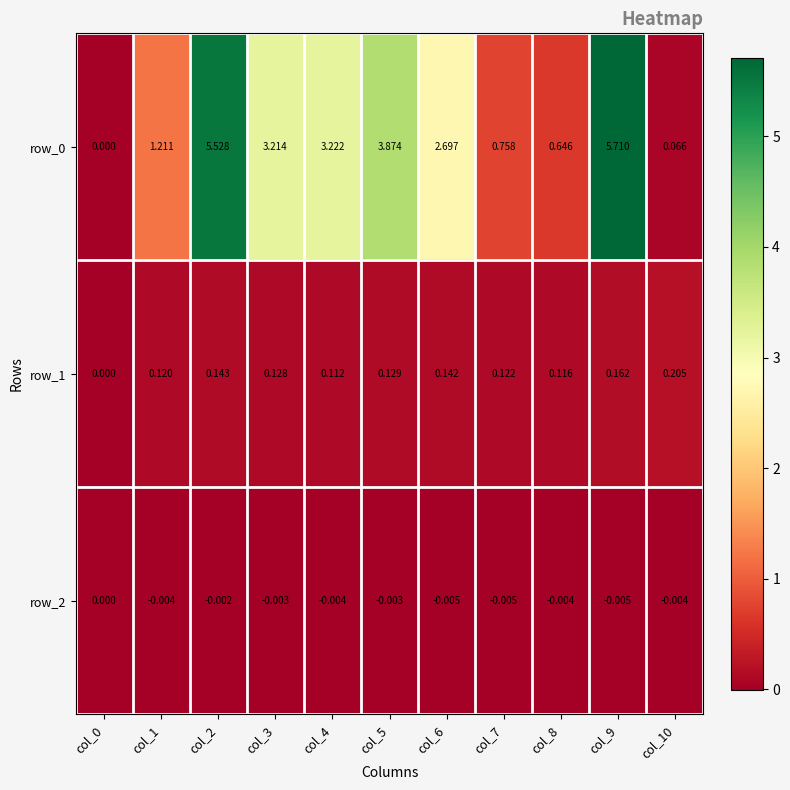

Is the value of row_2 at col_1 greater than the value of row_0 at col_3?

No